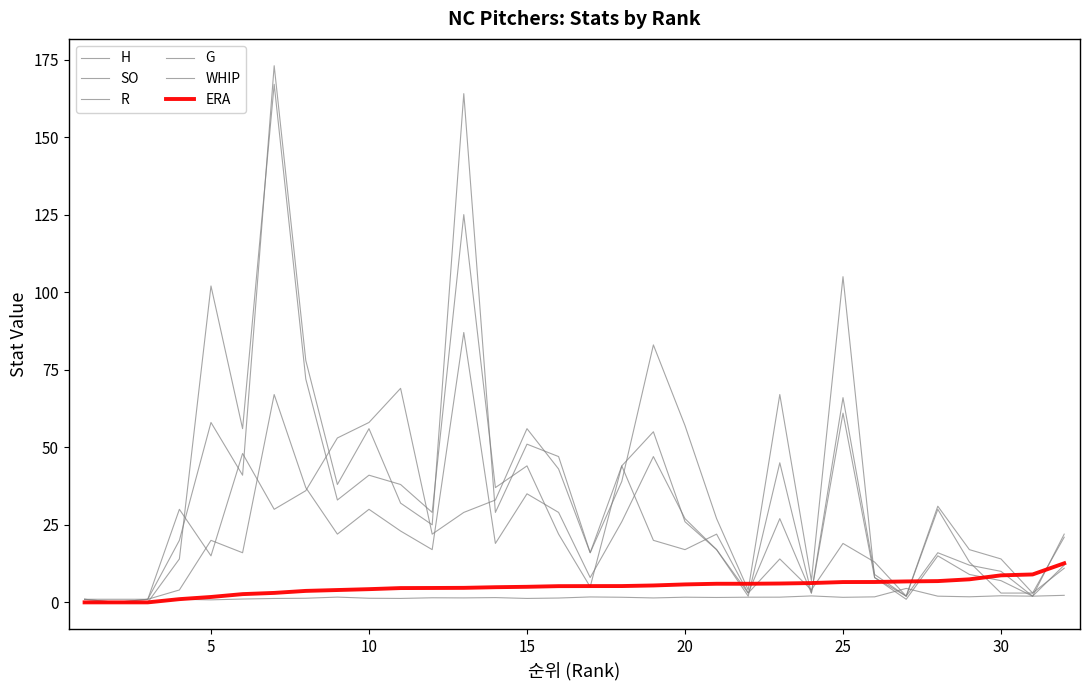

At how many categories does at least one series exceed 117?

2